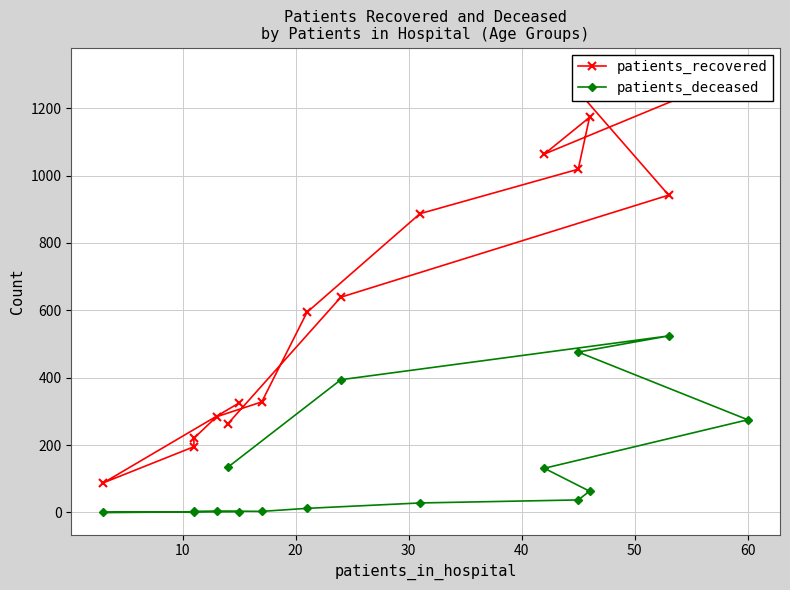

How many series are shown in this chart?

2